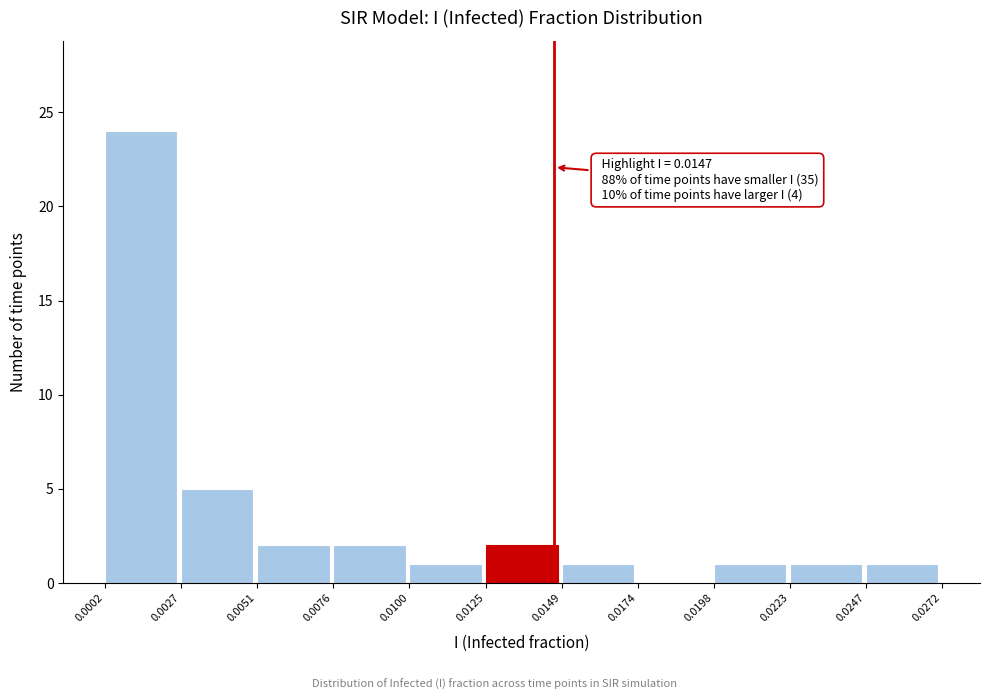

Over which range of the x-axis is the bar tallest?

0.0002 to 0.0027